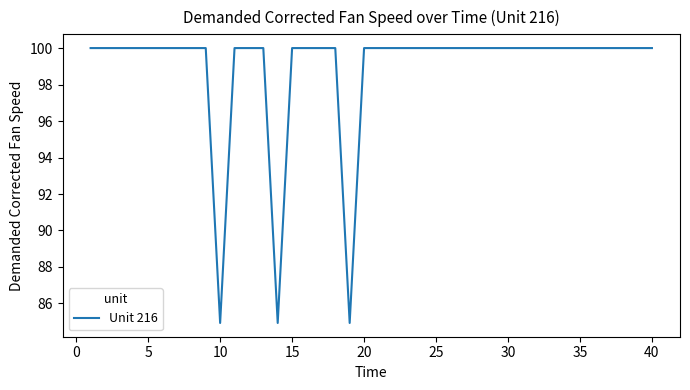

Reading left to right, list all the values displayed in this chart.

100.0	100.0	100.0	100.0	100.0	100.0	100.0	100.0	100.0	84.9	100.0	100.0	100.0	84.9	100.0	100.0	100.0	100.0	84.9	100.0	100.0	100.0	100.0	100.0	100.0	100.0	100.0	100.0	100.0	100.0	100.0	100.0	100.0	100.0	100.0	100.0	100.0	100.0	100.0	100.0